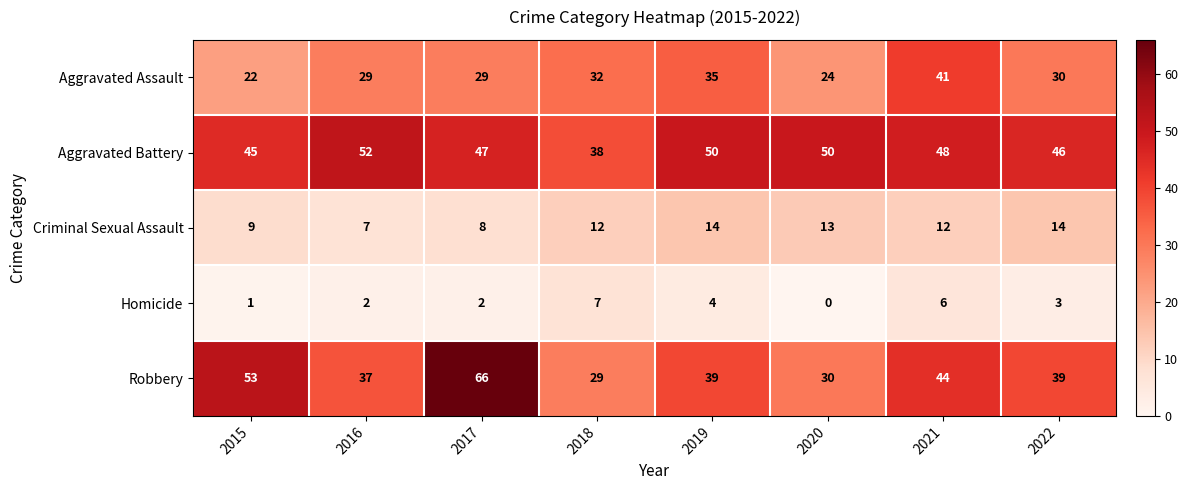

List the series in order of their peak value, highest first.

Robbery, Aggravated Battery, Aggravated Assault, Criminal Sexual Assault, Homicide